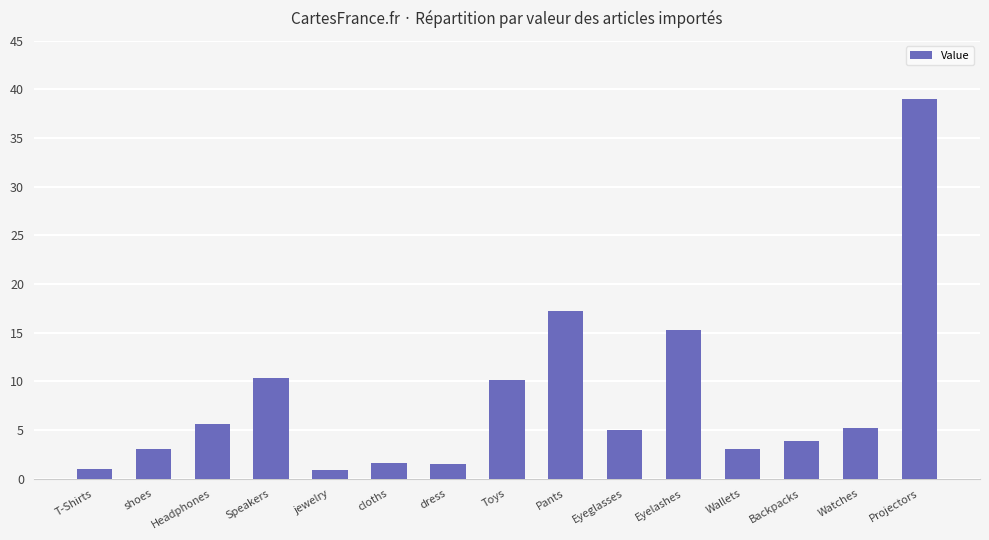

What is the value of the 10th bar from the left?

5.0